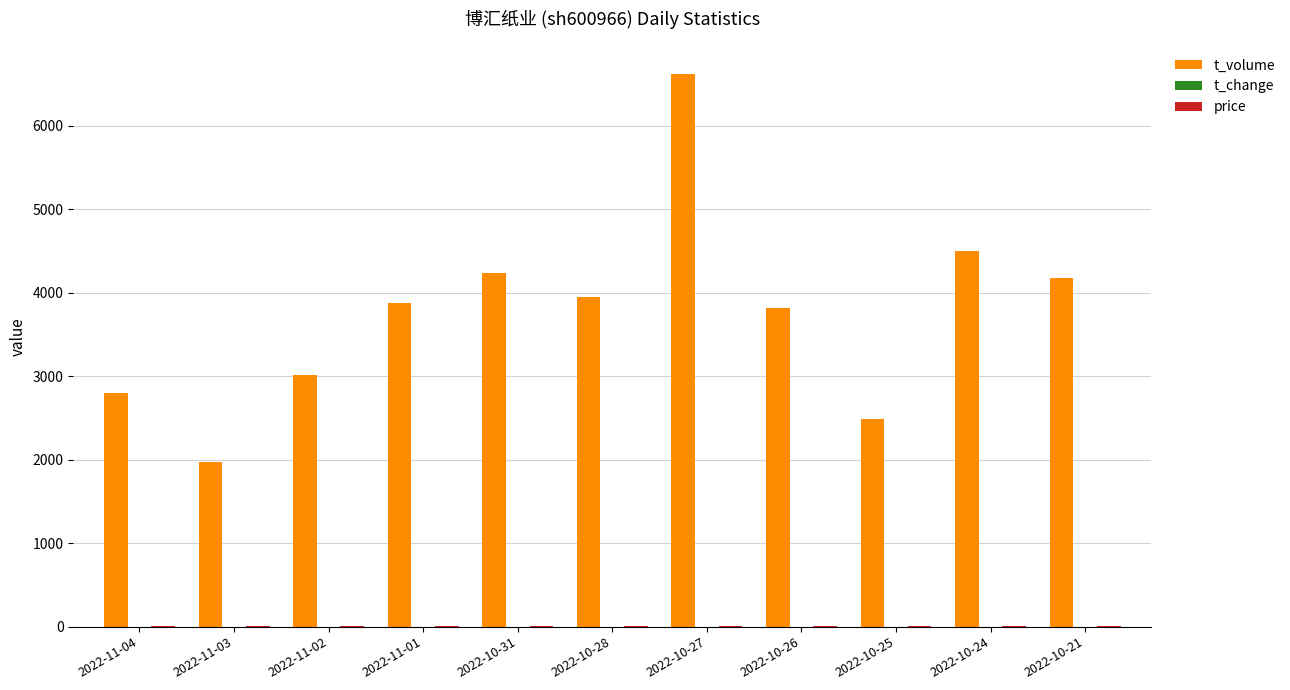

Between 2022-11-02 and 2022-10-31, which series saw the biggest shift?

t_volume